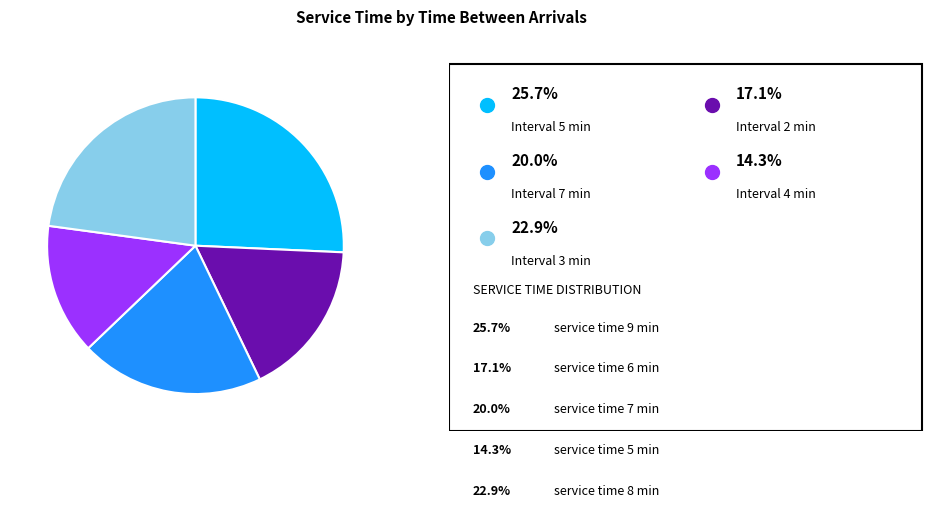

Does any single category account for the majority?

No